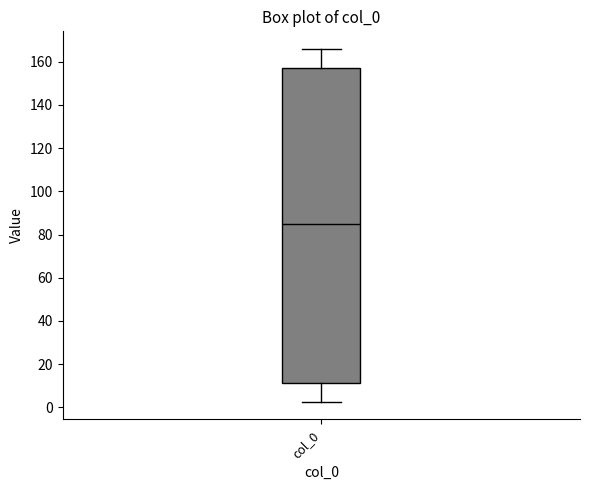

Where does the upper whisker of the box for col_0 end on the y-axis? The values are not printed on the chart, so give them approximately, as read against the axis.

166